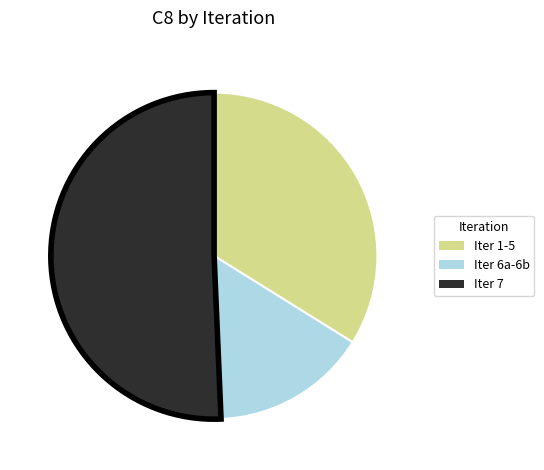

Does any single category account for the majority?

Yes